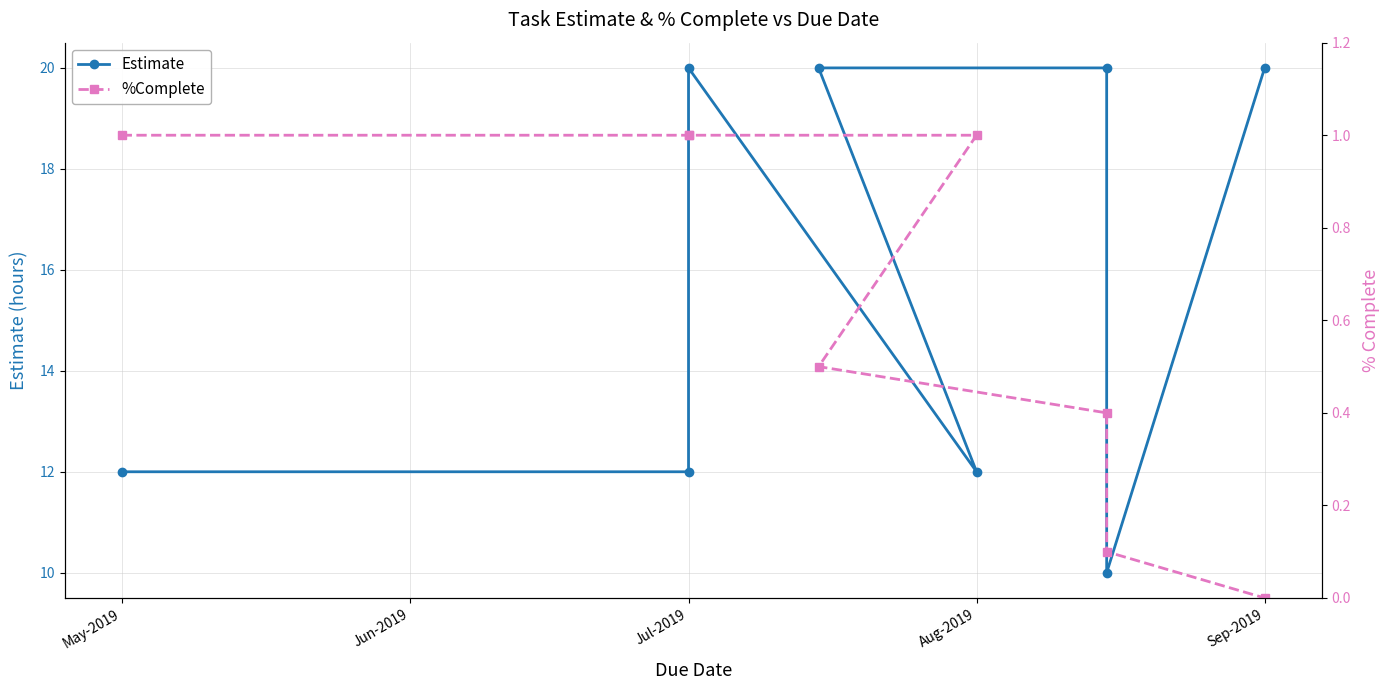

Where is the first local maximum for Estimate?

Jul-2019